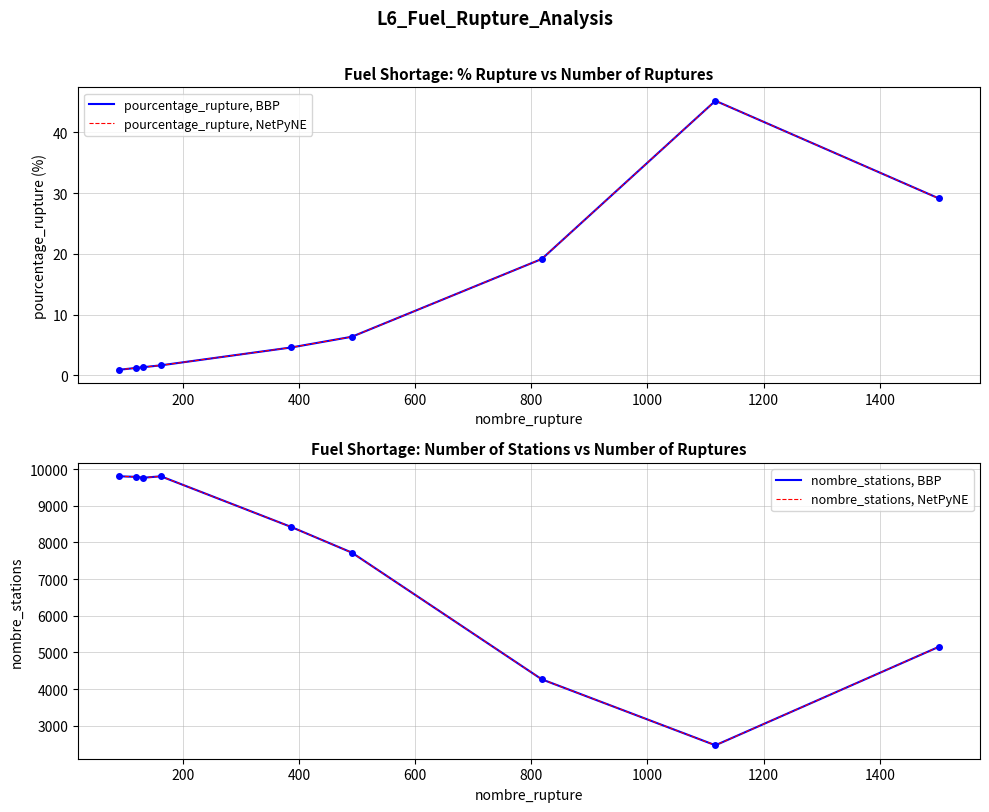

True or false: nombre_stations, BBP has more than 2 points higher than both neighbors.

False